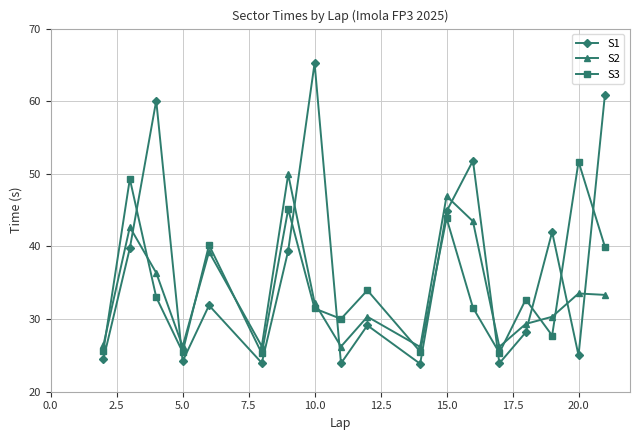

In S1, how many points are lower than both neighbors (excluding endpoints)?

6